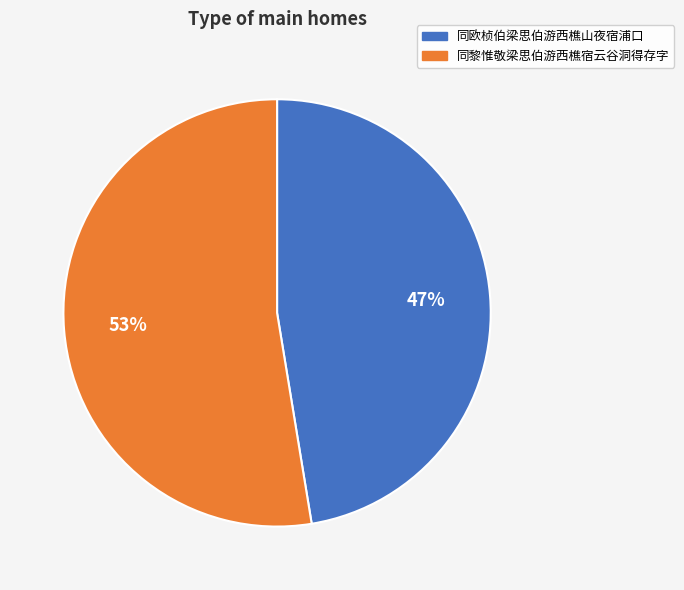

To the nearest percent, what is the average slice percentage?

50%